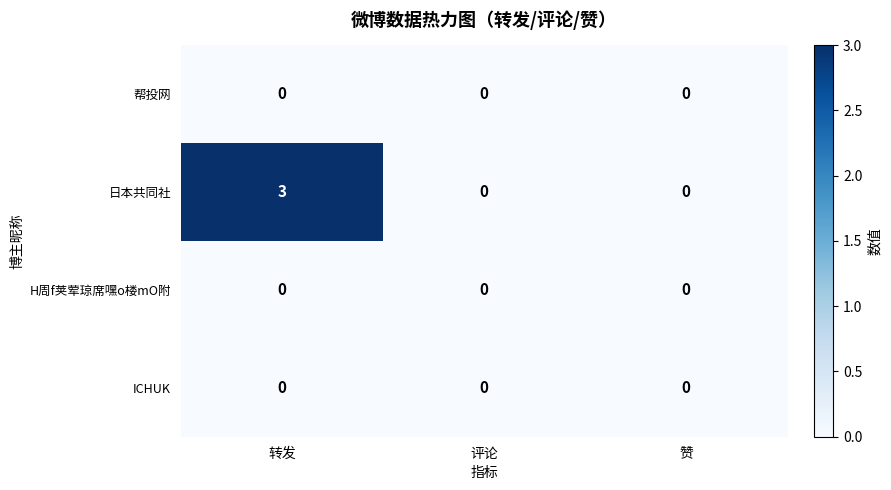

What is the difference between the maximum and minimum values in the 日本共同社 series?

3